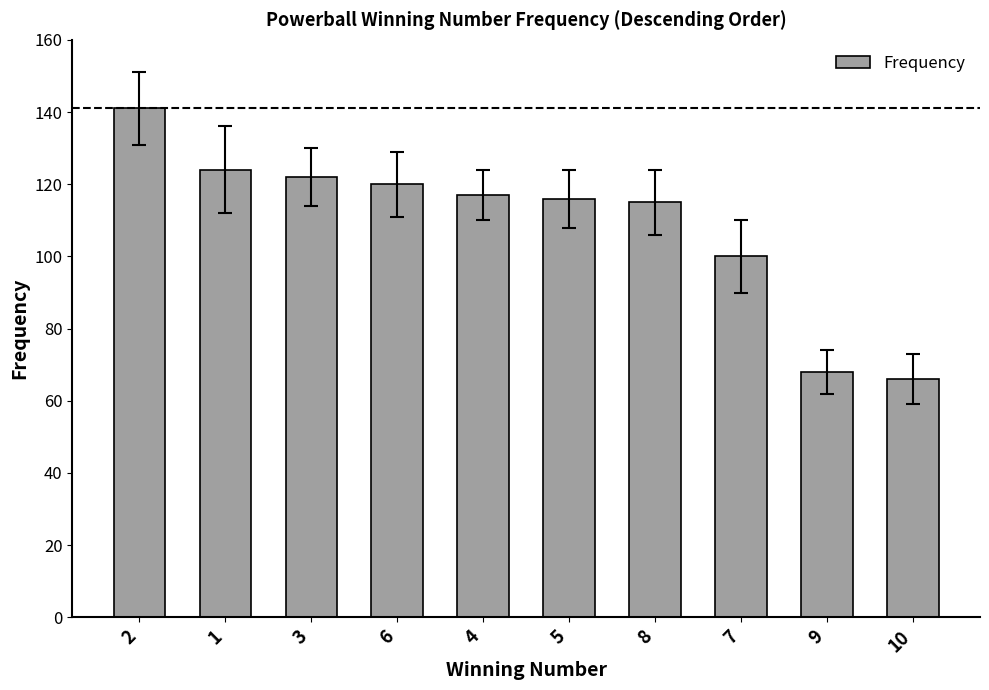

Between 1 and 2, which is larger?

2